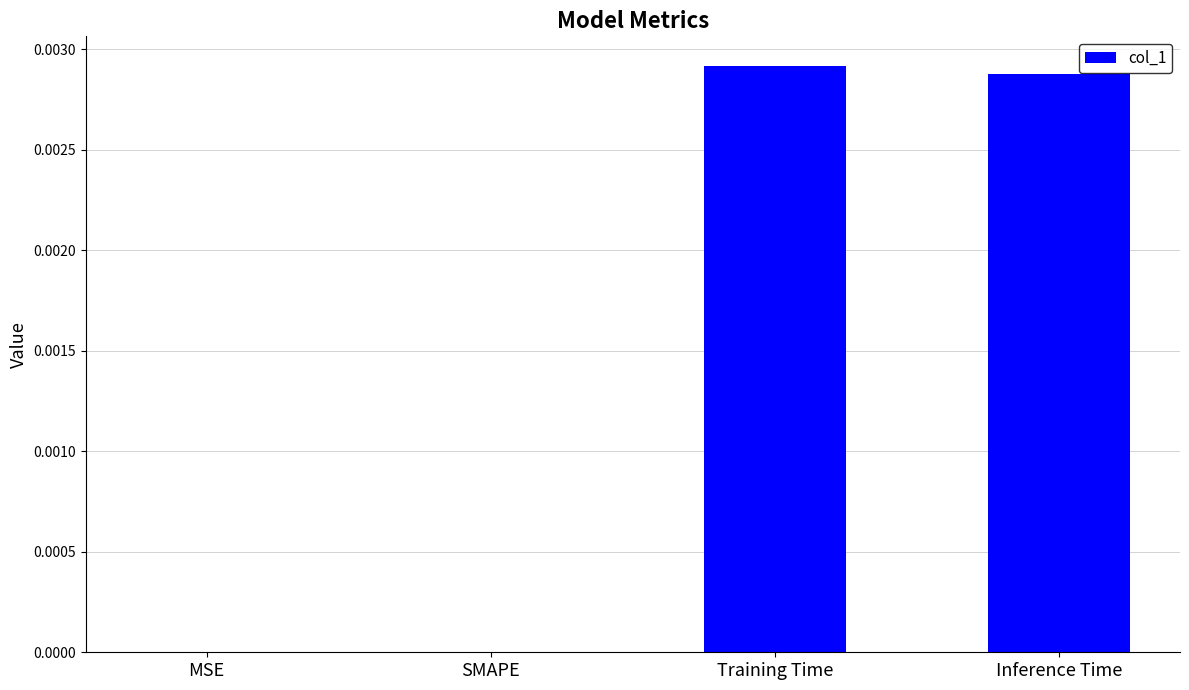

Between SMAPE and Training Time, which is larger?

Training Time